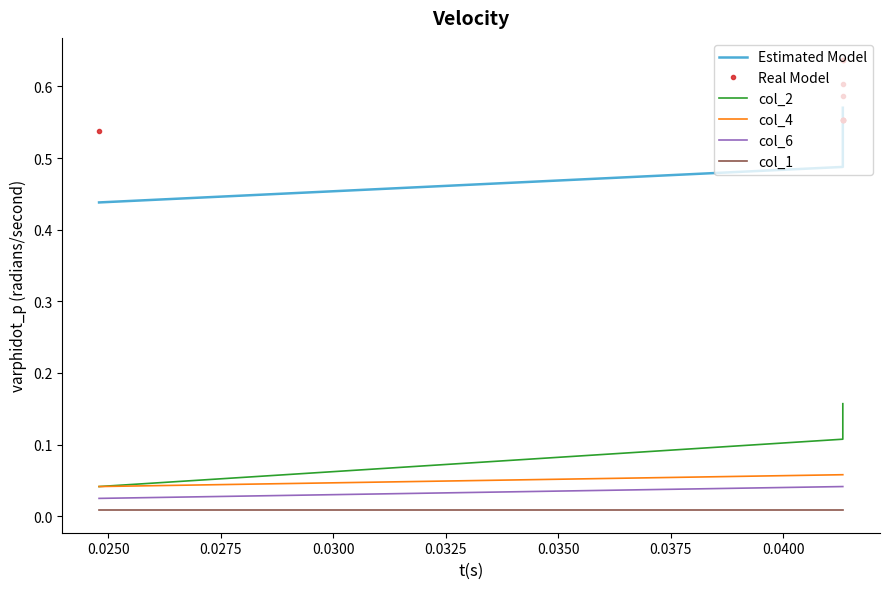

What are all the series names shown in the legend?

Estimated Model, Real Model, col_2, col_4, col_6, col_1